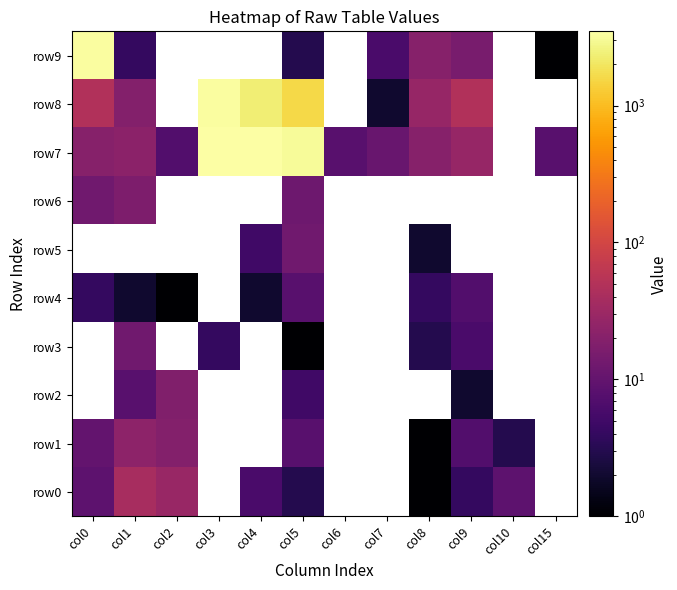

The value of row0 at col4 is 6.0. True or false?

True